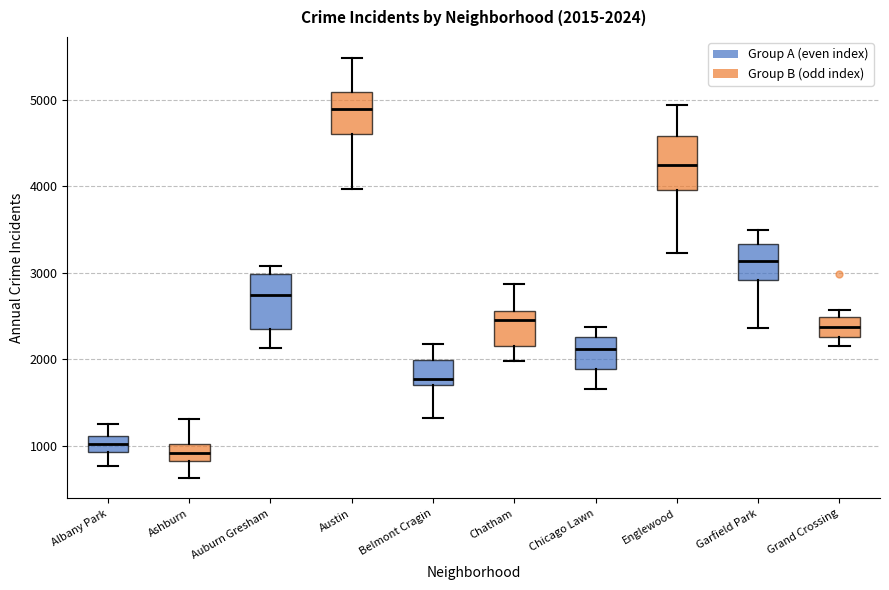

Which box has the lowest median line?

Ashburn